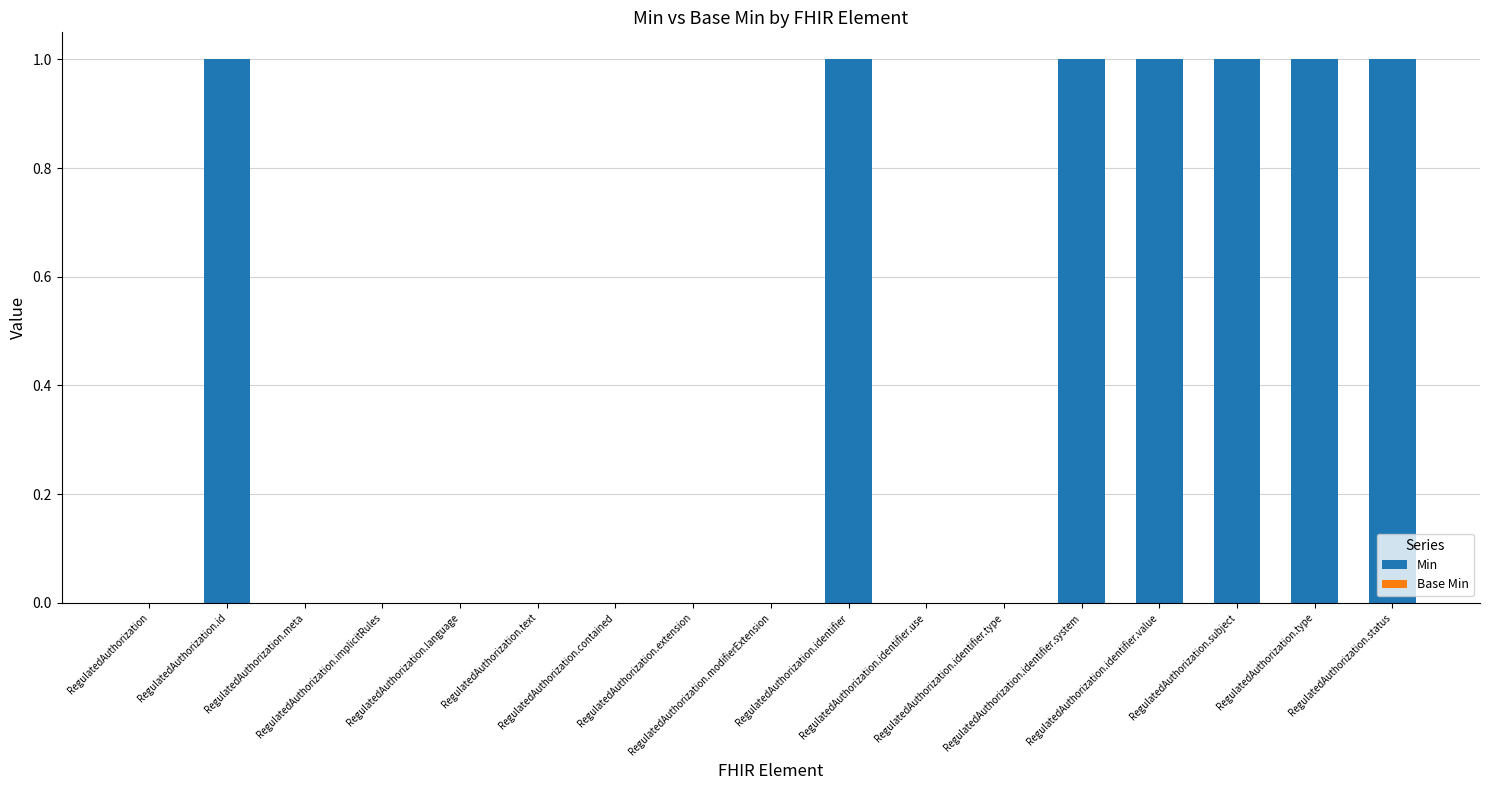

What is the sum of all values?

7